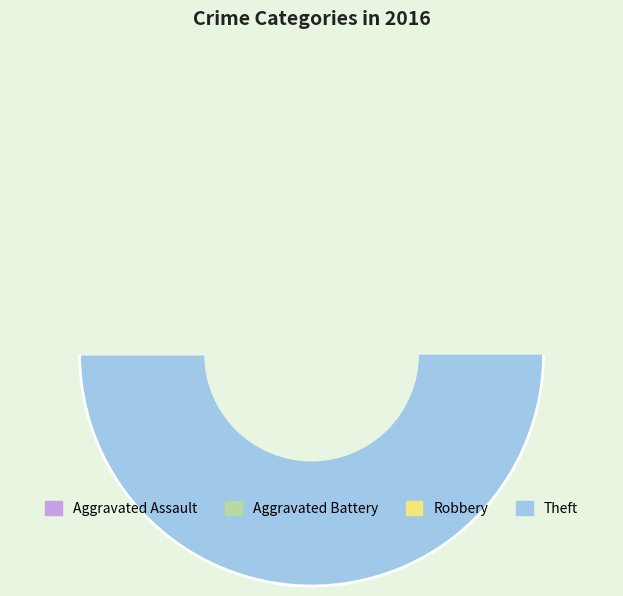

Combined, do Aggravated Assault and Theft account for over 50%?

Yes